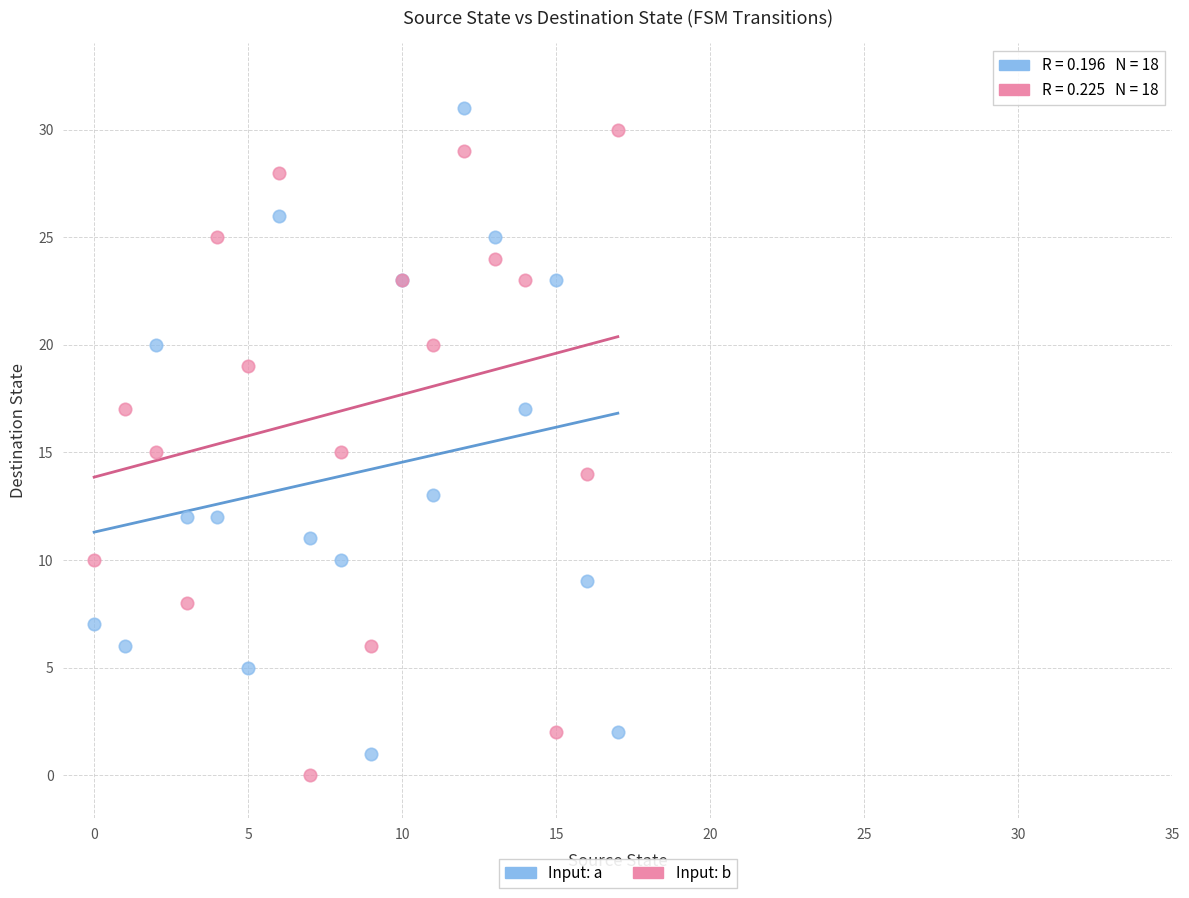

What are all the series names shown in the legend?

Input: a, Input: b